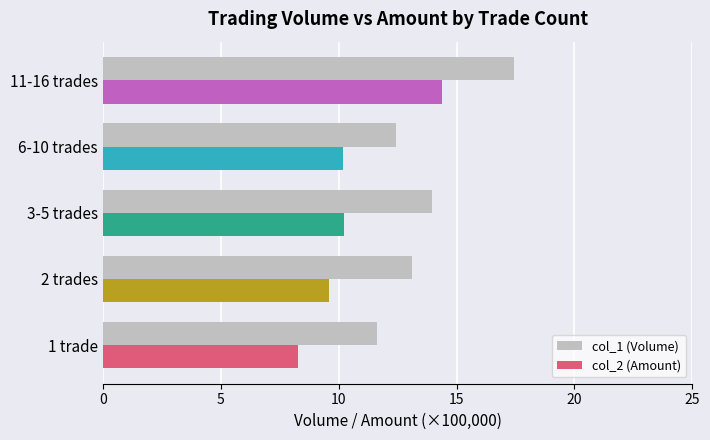

What is the sum of all col_1 (Volume) values?

68.6